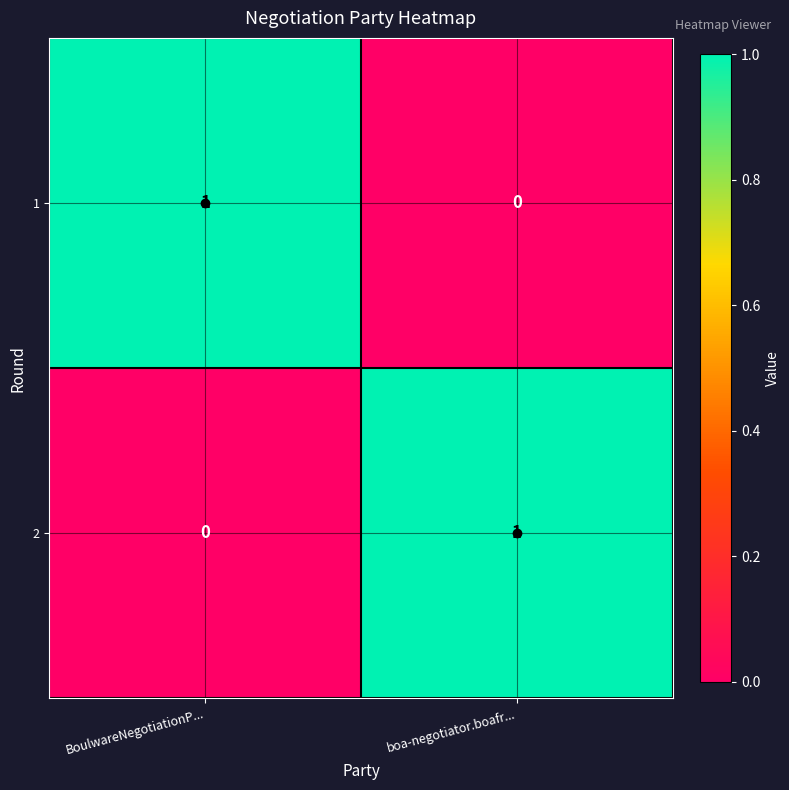

At boa-negotiator.boafr..., list the series in order from largest to smallest.

2, 1